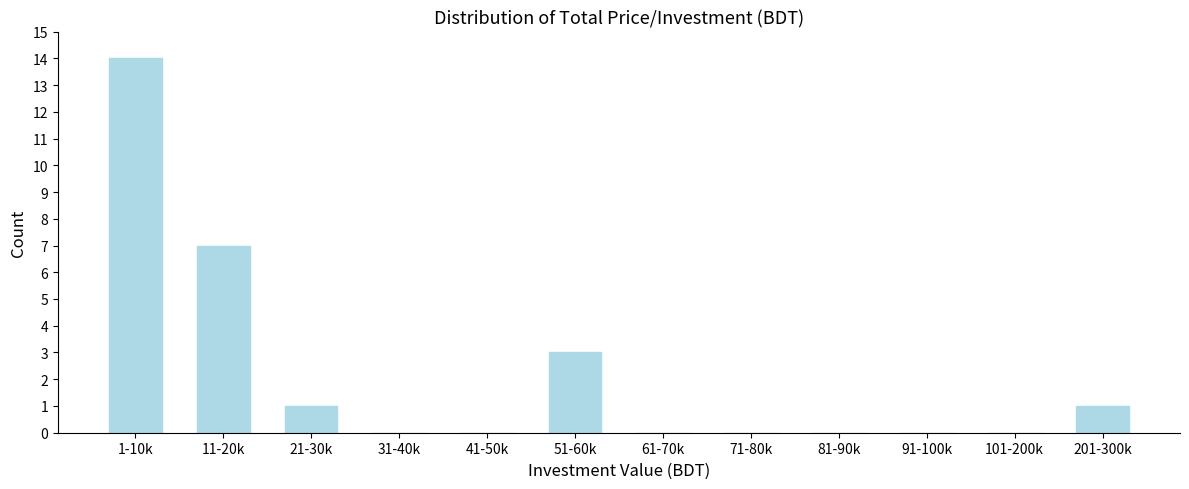

Reading left to right, transcribe all the data shown in this chart.

1-10k=14	11-20k=7	21-30k=1	31-40k=0	41-50k=0	51-60k=3	61-70k=0	71-80k=0	81-90k=0	91-100k=0	101-200k=0	201-300k=1